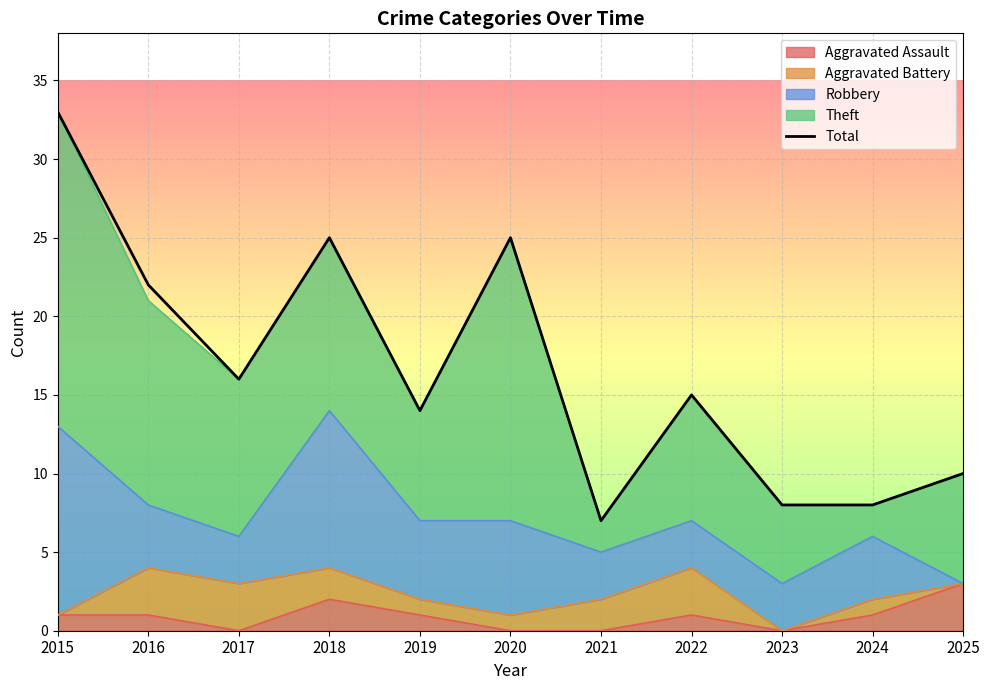

Where does the data first go above 15?

2015